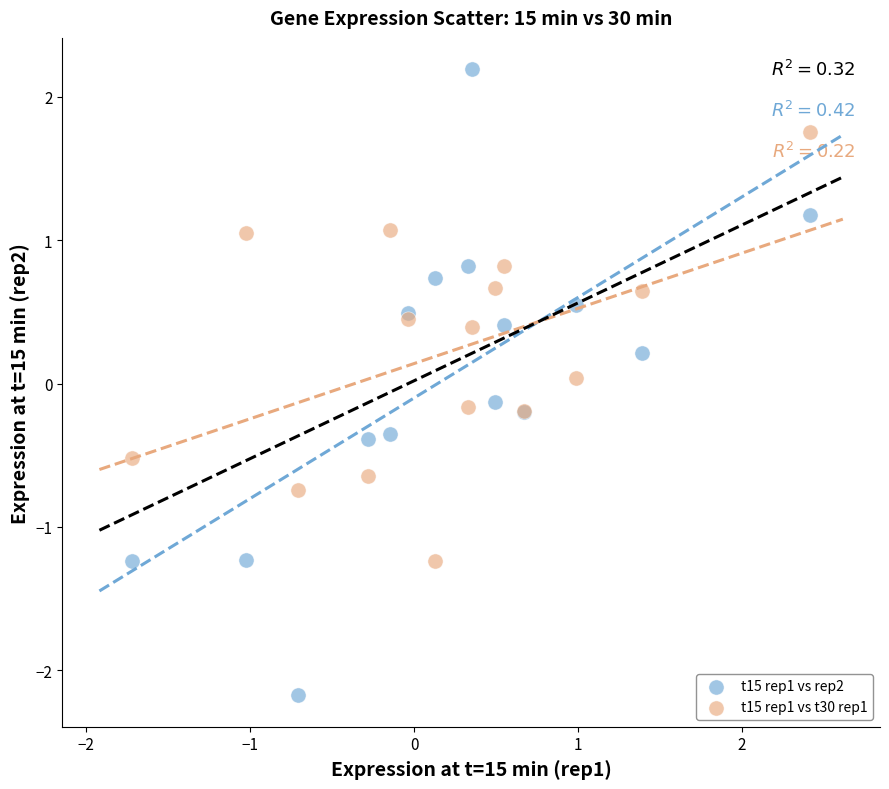

Which series reaches the minimum Y coordinate?

t15 rep1 vs rep2